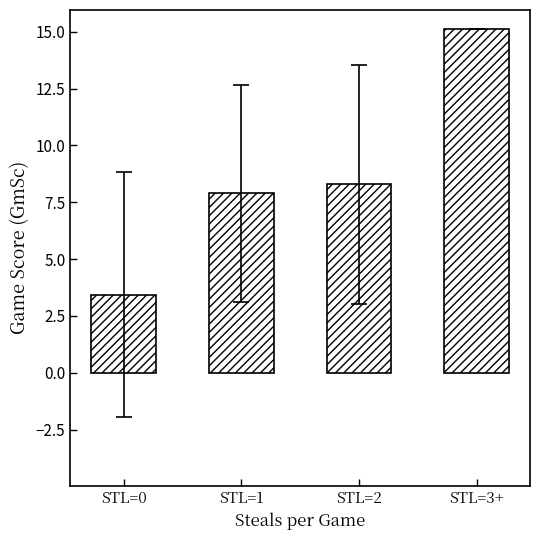

Is it true that the value at STL=0 is 3.4?

True